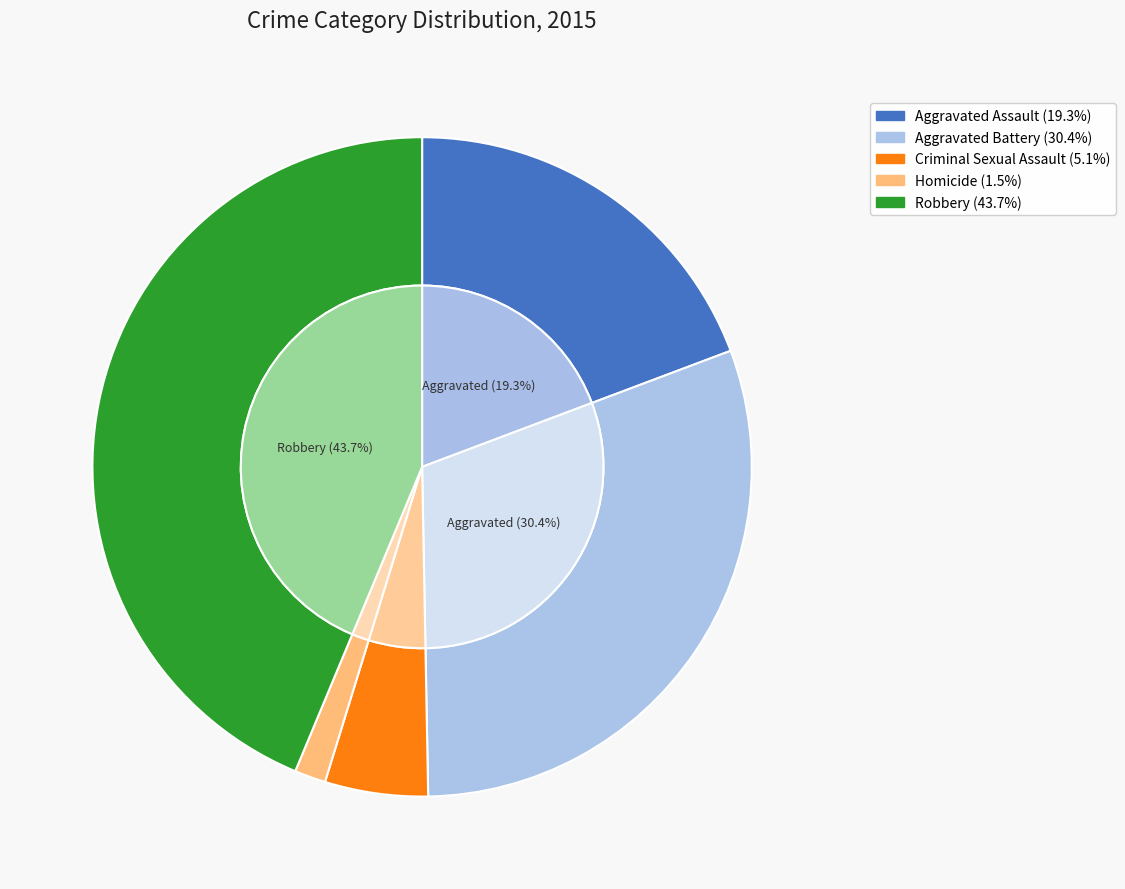

Rank the categories by value from highest to lowest.

Robbery, Aggravated Battery, Aggravated Assault, Criminal Sexual Assault, Homicide